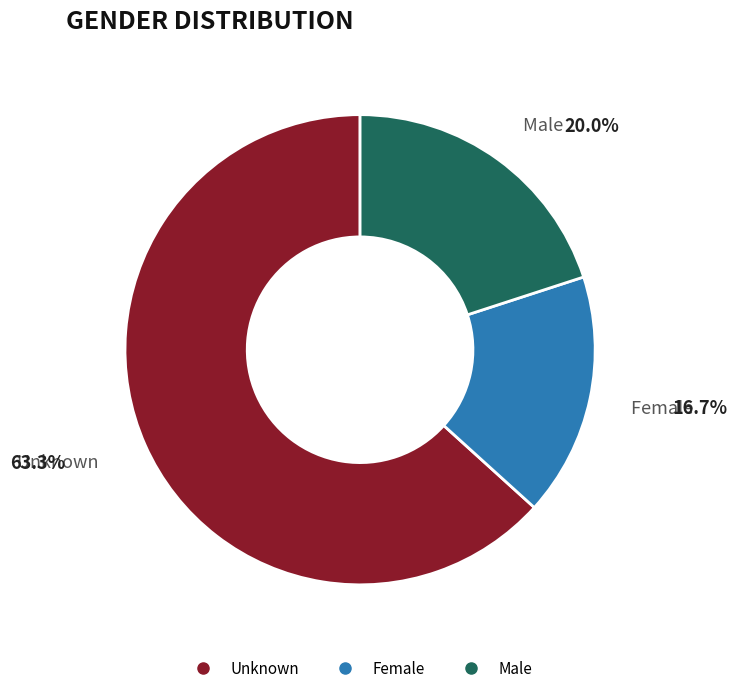

Which category has the smallest portion of the pie?

Female